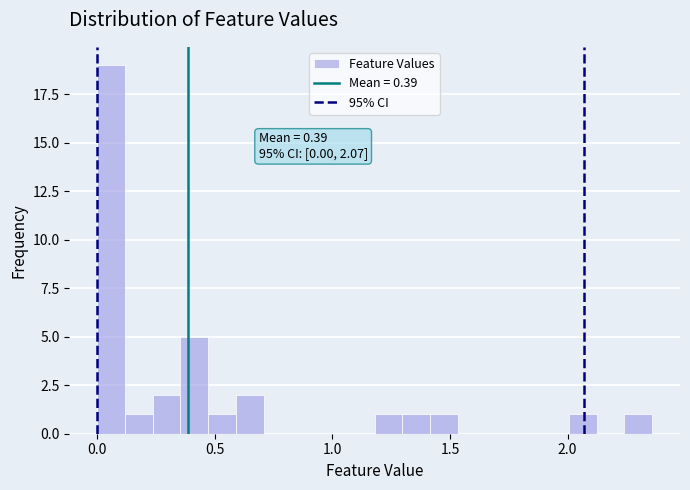

Around what value on the x-axis is the tallest bar? Give the approximate position of its centre, as read against the axis.

0.05